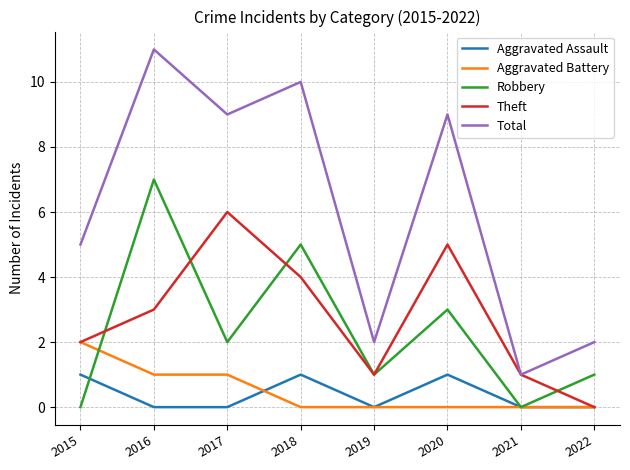

Which series has the widest spread of values?

Total